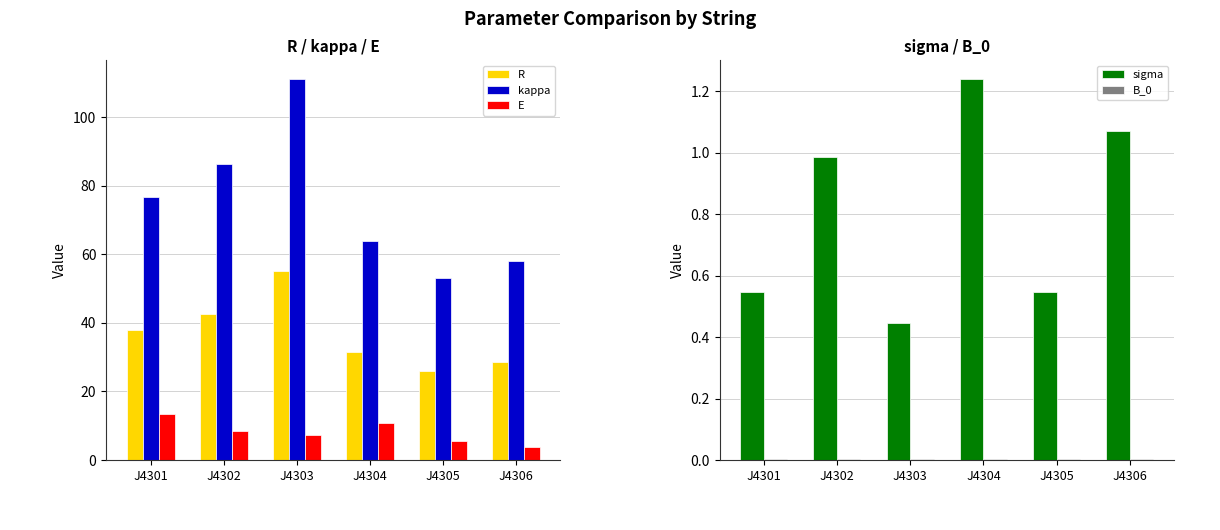

Reading left to right, what are all the values shown in this chart?

R: 37.8	42.6	55.0	31.4	26.1	28.5
kappa: 76.6	86.2	111.1	63.7	53.2	57.9
E: 13.3	8.5	7.3	10.7	5.4	3.8
sigma: 0.5	1.0	0.4	1.2	0.5	1.1
B_0: 0.0	0.0	0.0	0.0	0.0	0.0